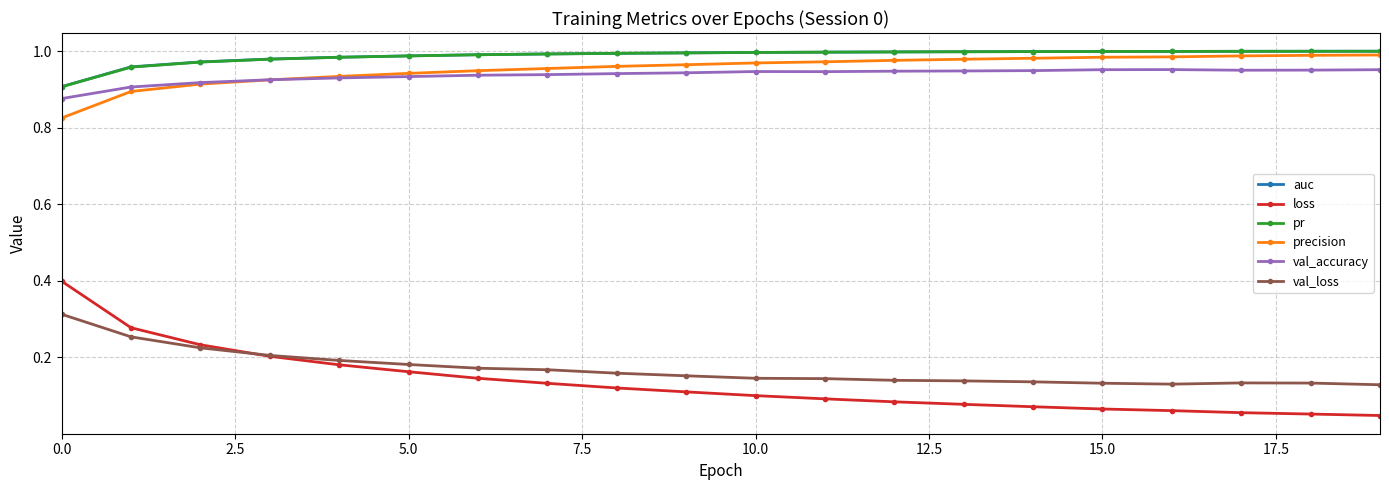

What is the difference between the maximum and minimum values in the loss series?

0.4